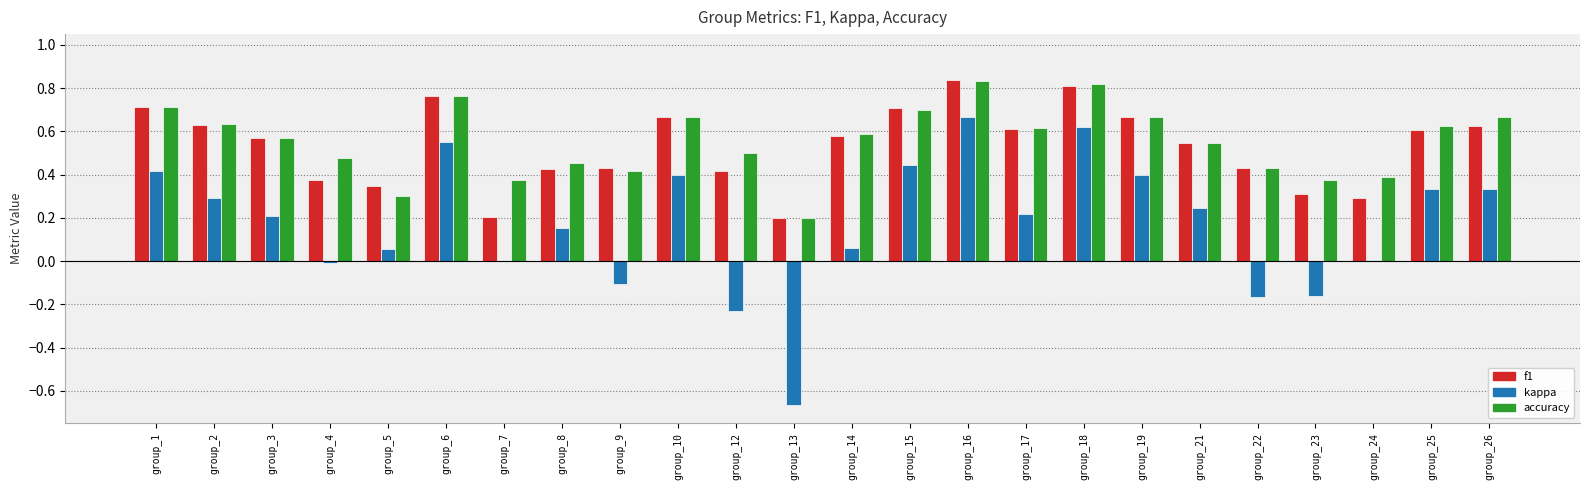

Is it true that f1 equals 0.5 at group_18?

False